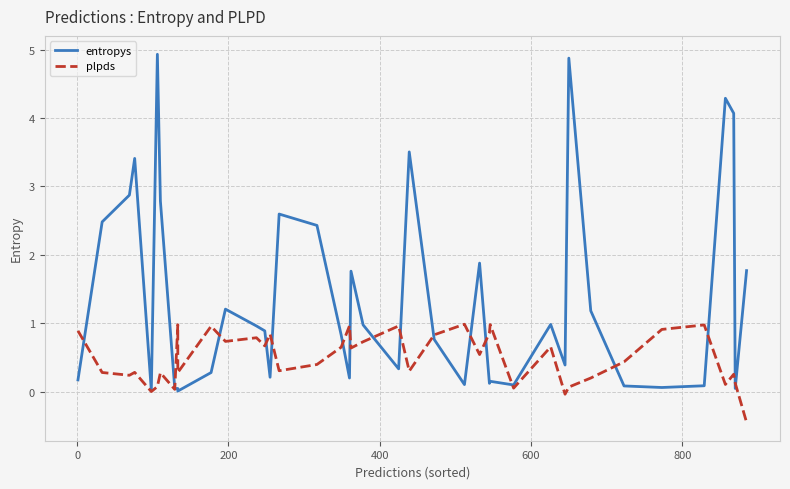

What are all the series names shown in the legend?

entropys, plpds